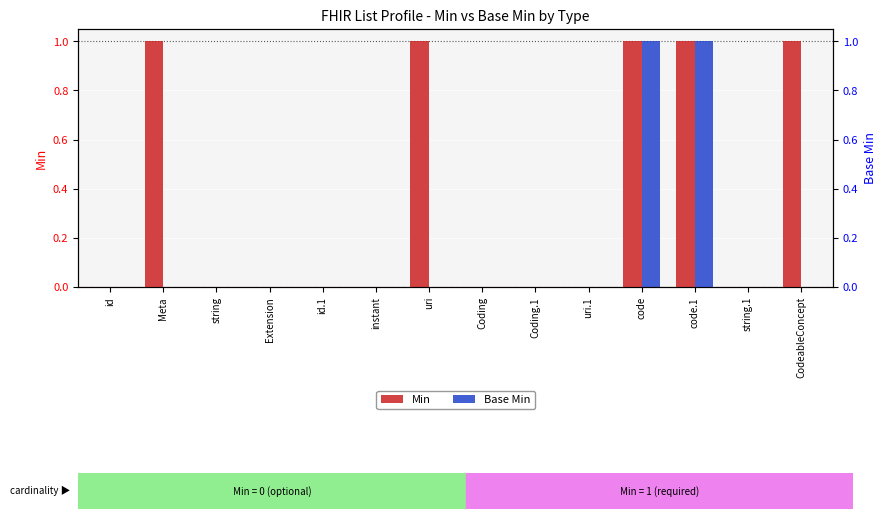

What is the sum of the Min values at code and id?

1